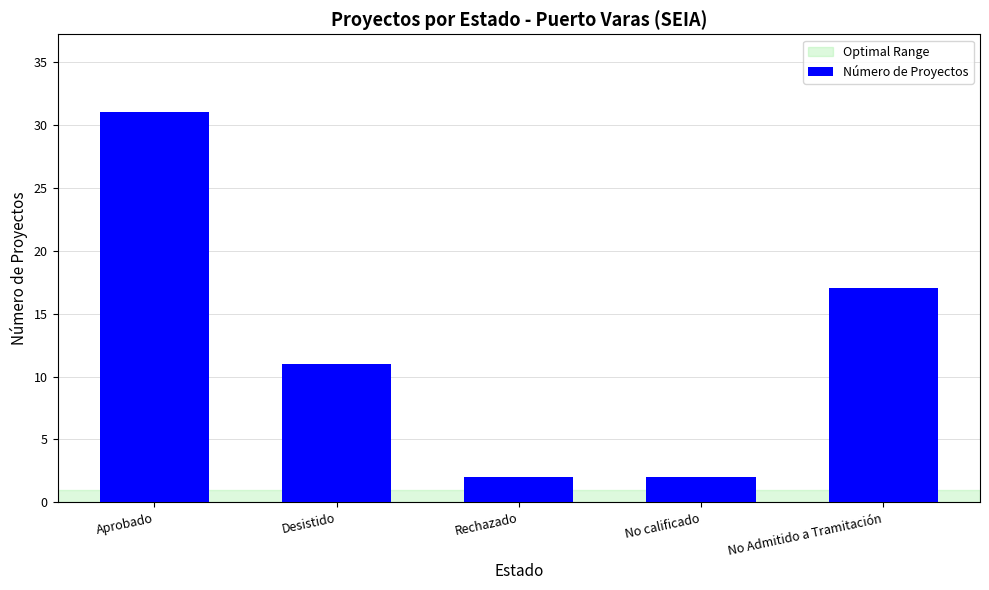

At which label does the data first exceed 11?

Aprobado